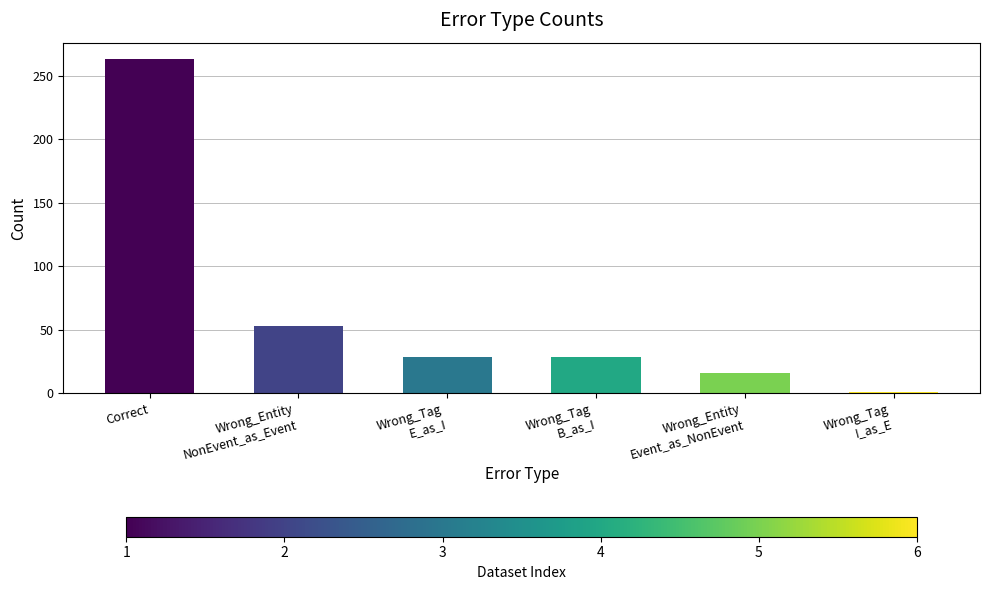

Are the bars horizontal?

No